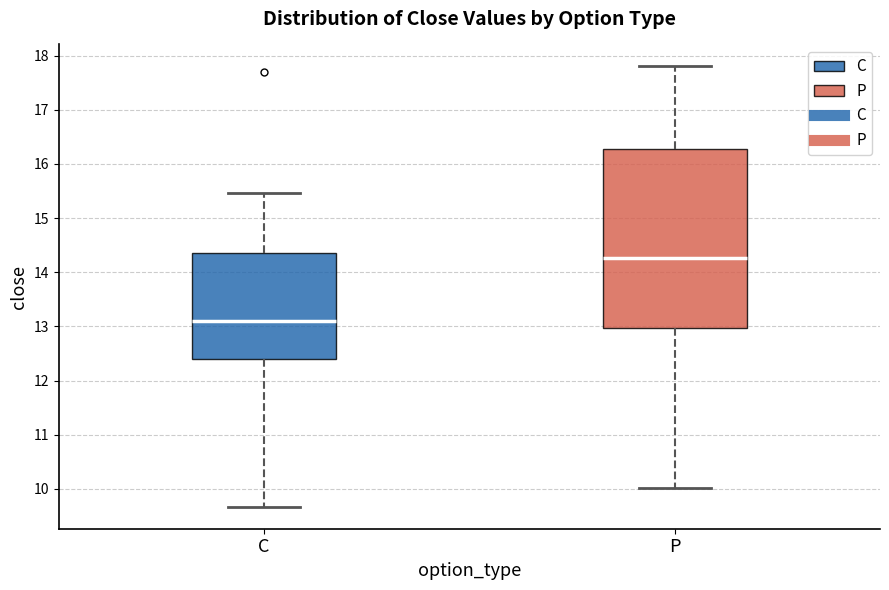

Reading left to right, transcribe this box plot: for each box, give where its median line is, the range the box spans, and where its two whiskers end, as read against the y-axis. The values are not printed on the chart, so give them approximately, as read against the axis.

C: median 13.1, box 12.4 to 14.4, whiskers 9.7 to 15.5
P: median 14.3, box 13.0 to 16.3, whiskers 10.0 to 17.8